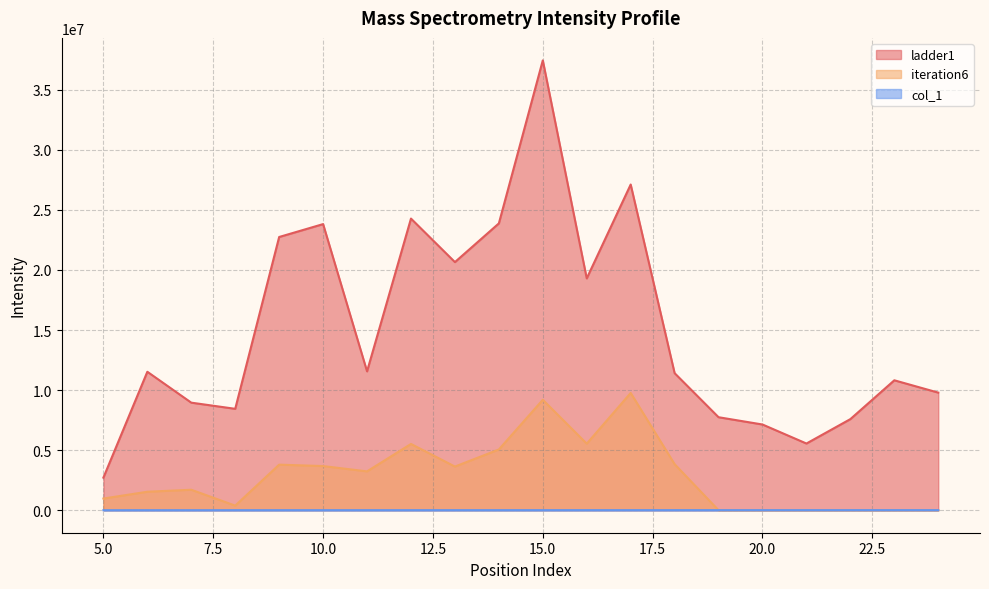

The iteration6 series shows 3634694.4 at 13. True or false?

True